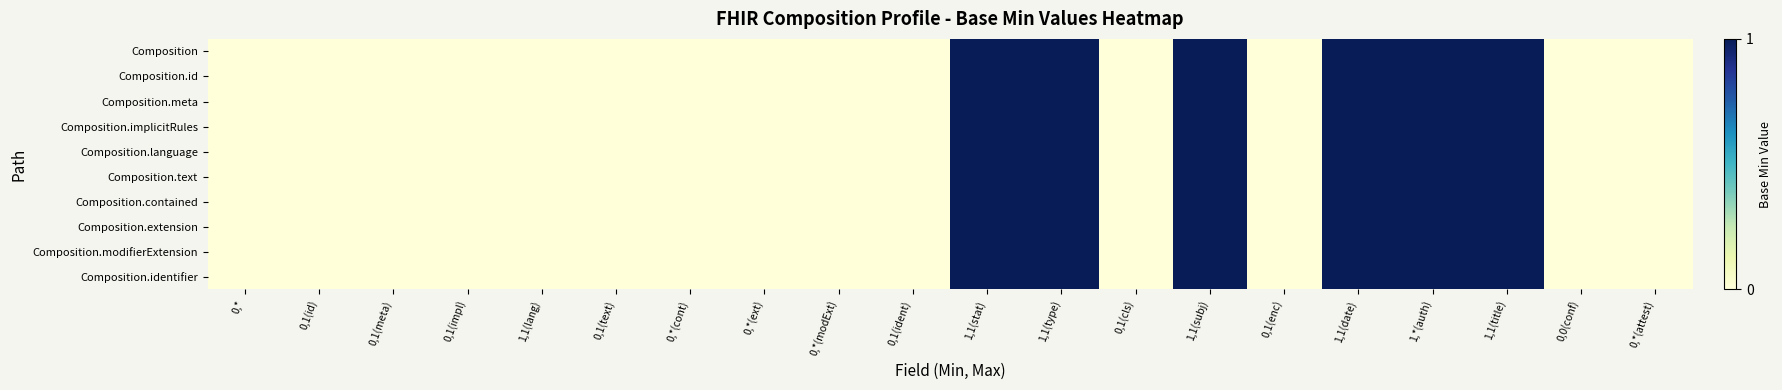

Which has a higher value, 0,*(attest) or 1,1(date)?

1,1(date)